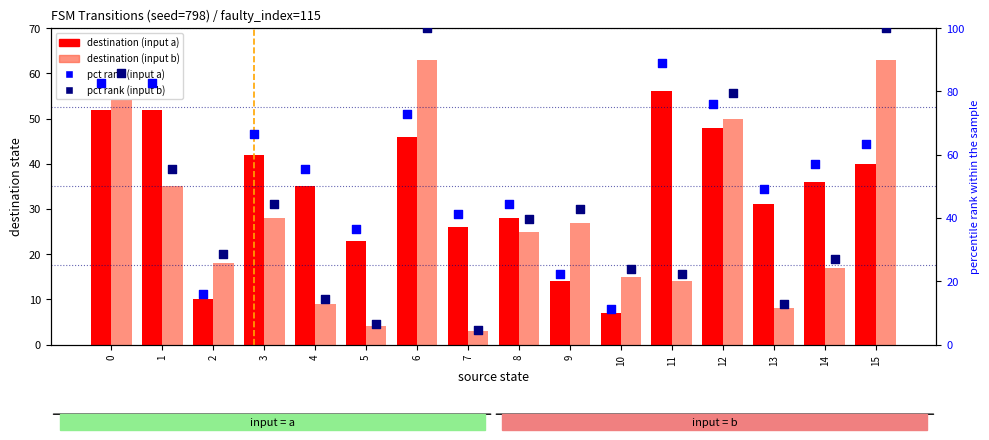

What is the total value across all series at 15?

266.5